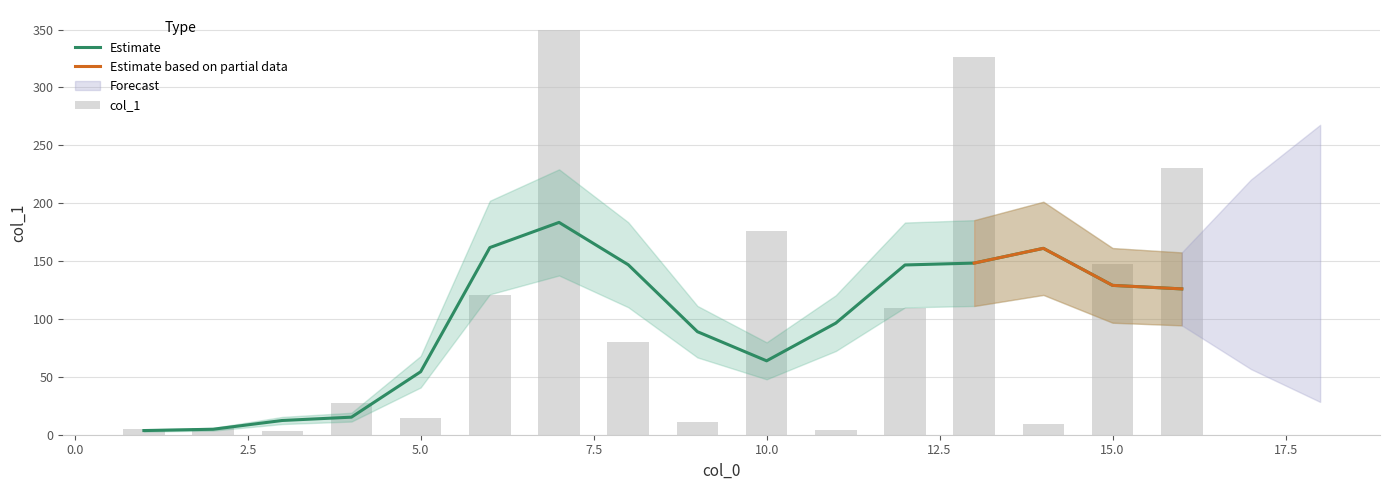

List the labels in order of value, smallest first.

3, 11, 1, 2, 14, 9, 5, 4, 8, 12, 6, 15, 10, 16, 13, 7